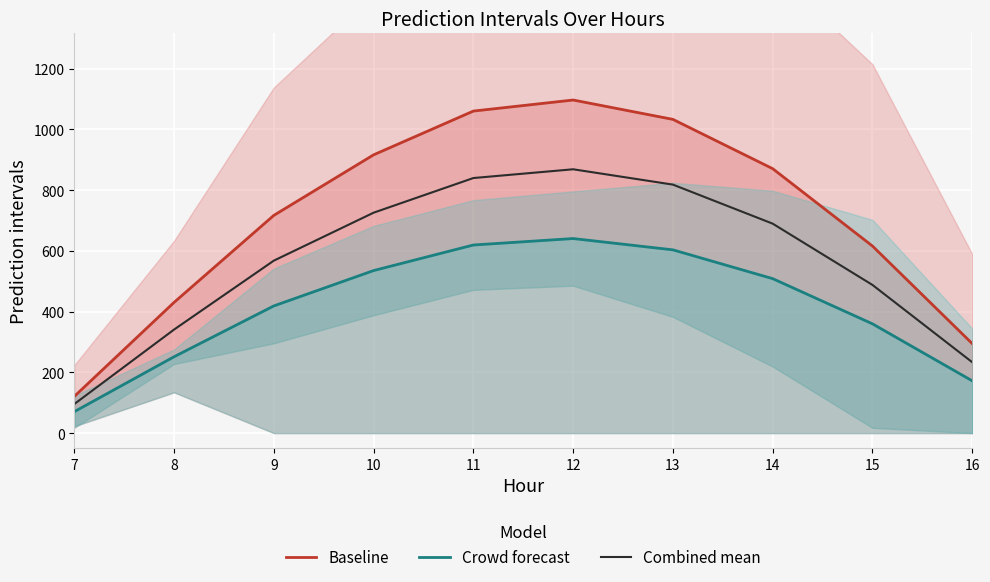

True or false: Baseline and Combined mean cross at least once.

False